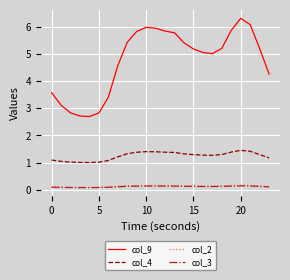

True or false: col_4 and col_9 cross at least once.

False